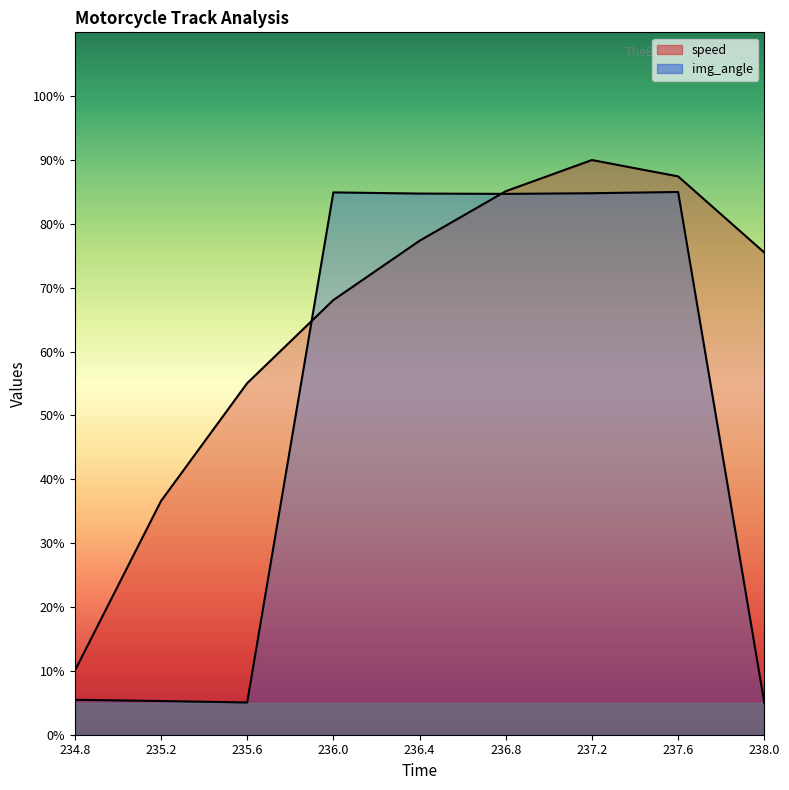

What is the label of the 4th point from the right?

236.8